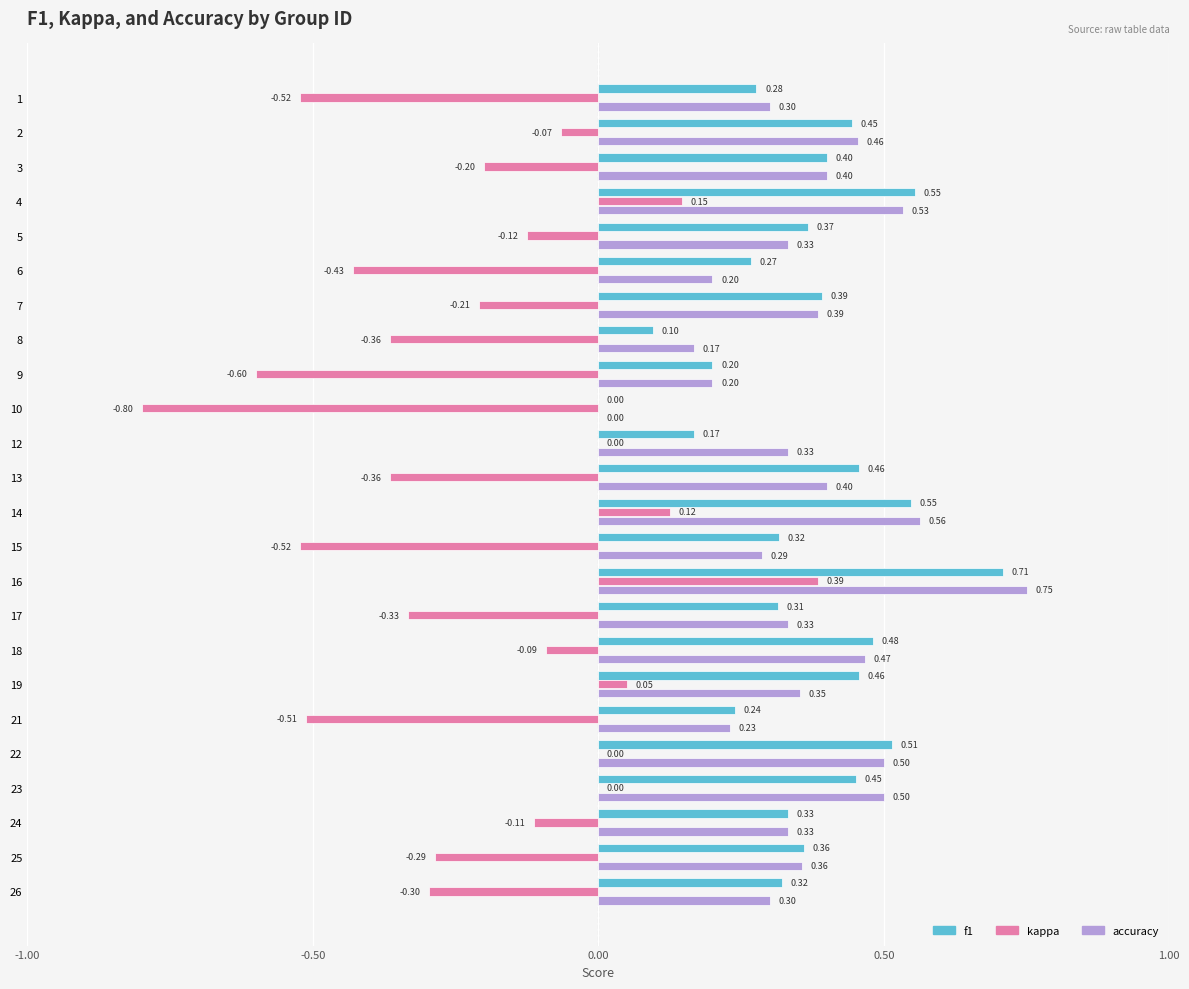

Which category has the highest value in the accuracy series?

16